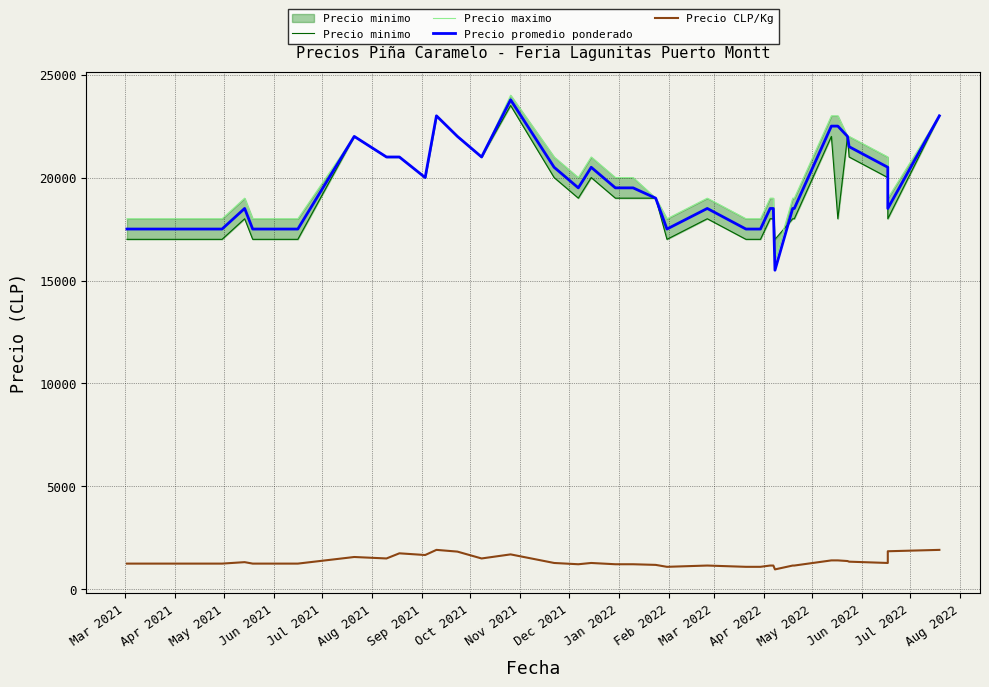

How many categories are shown in the chart?

40